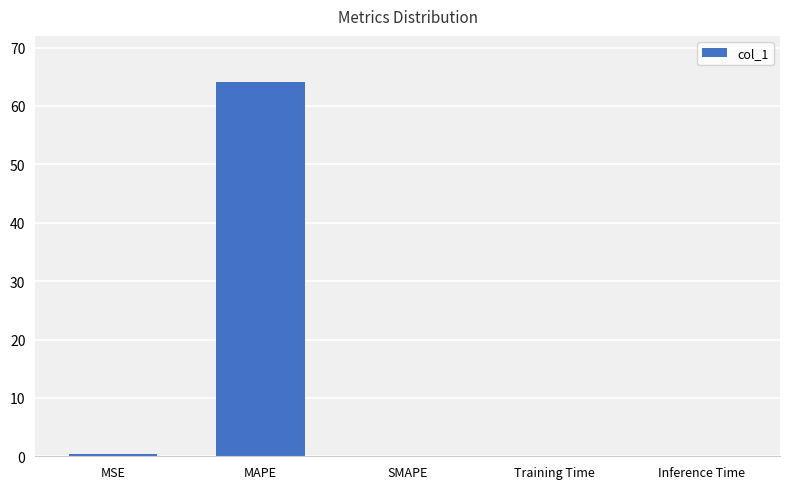

What is the maximum value shown in the chart?

64.2